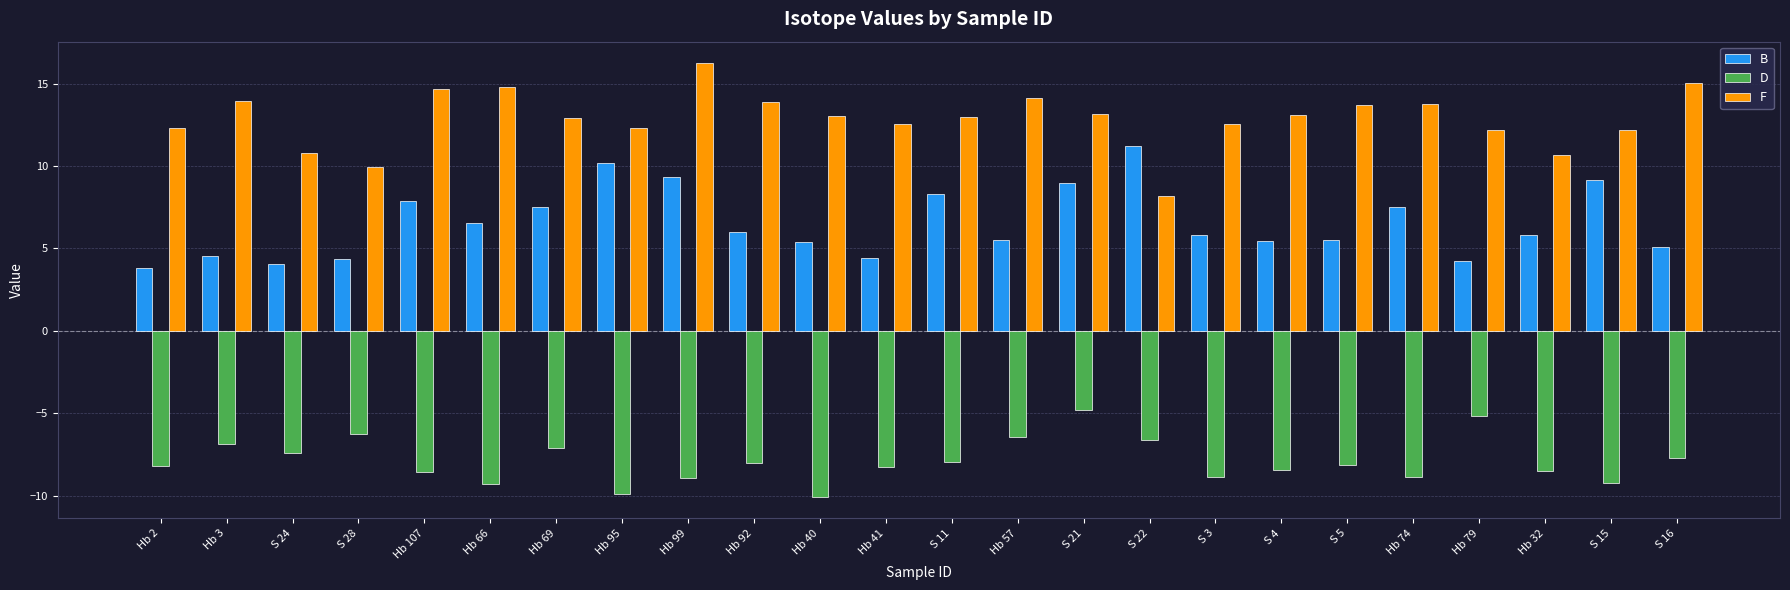

Which category has the lowest value in the F series?

S 22